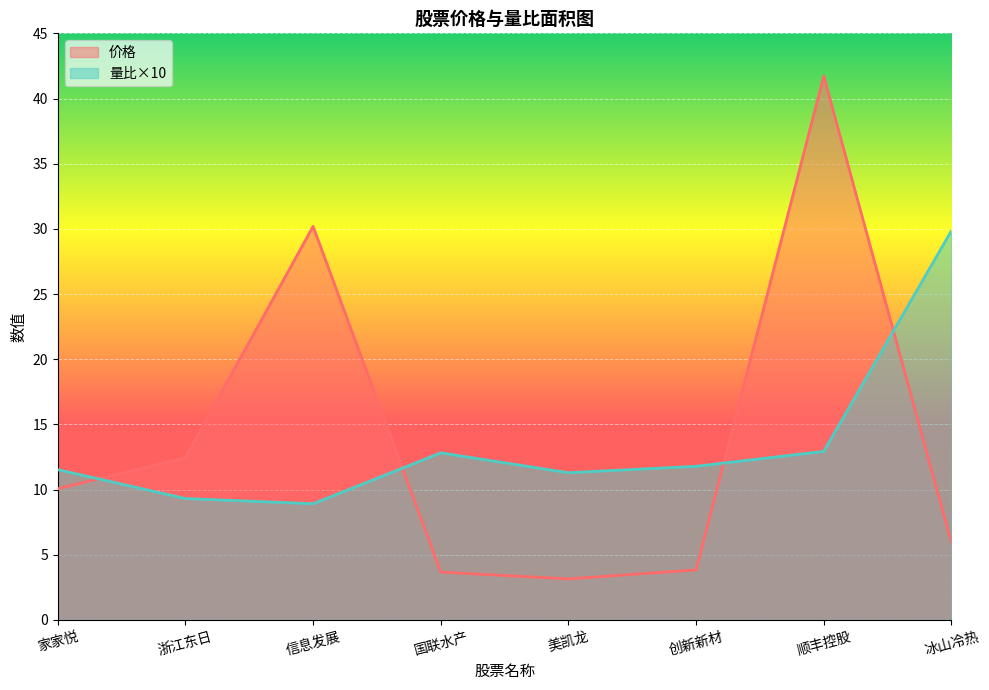

At 家家悦, list the series in order from smallest to largest.

价格, 量比×10